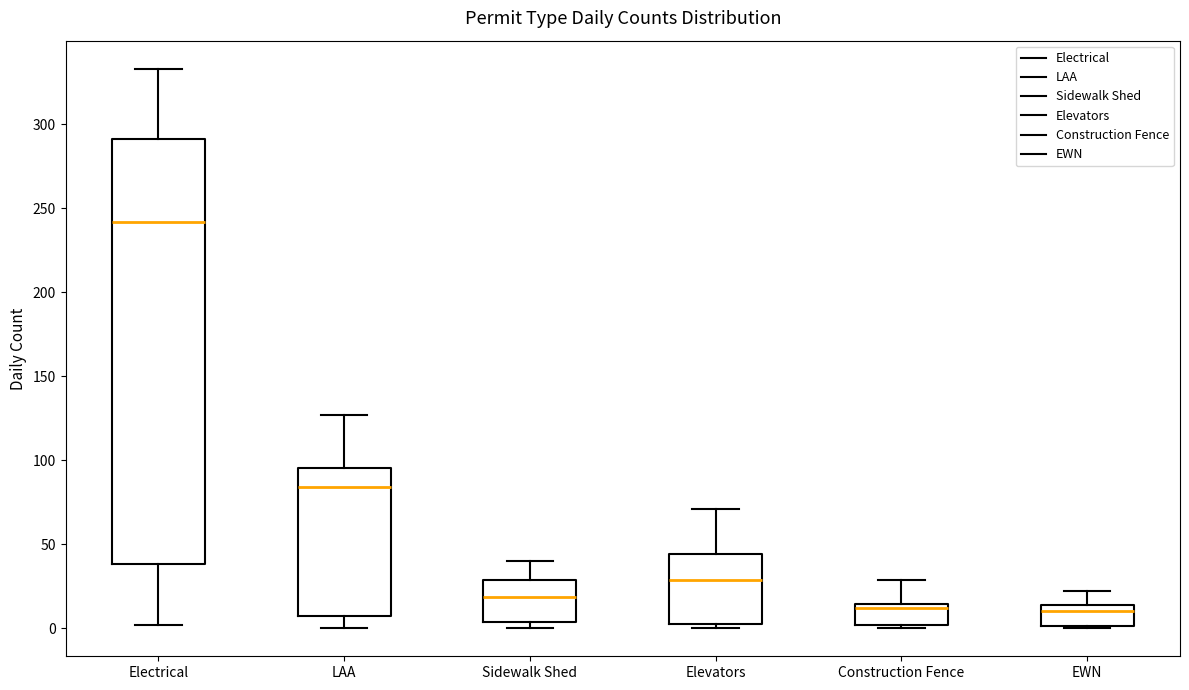

Which box has the highest median line?

Electrical